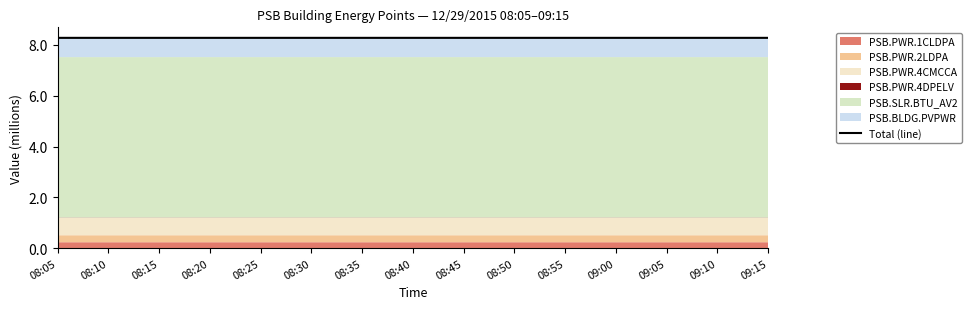

Does the chart display data point markers on the line(s)?

No